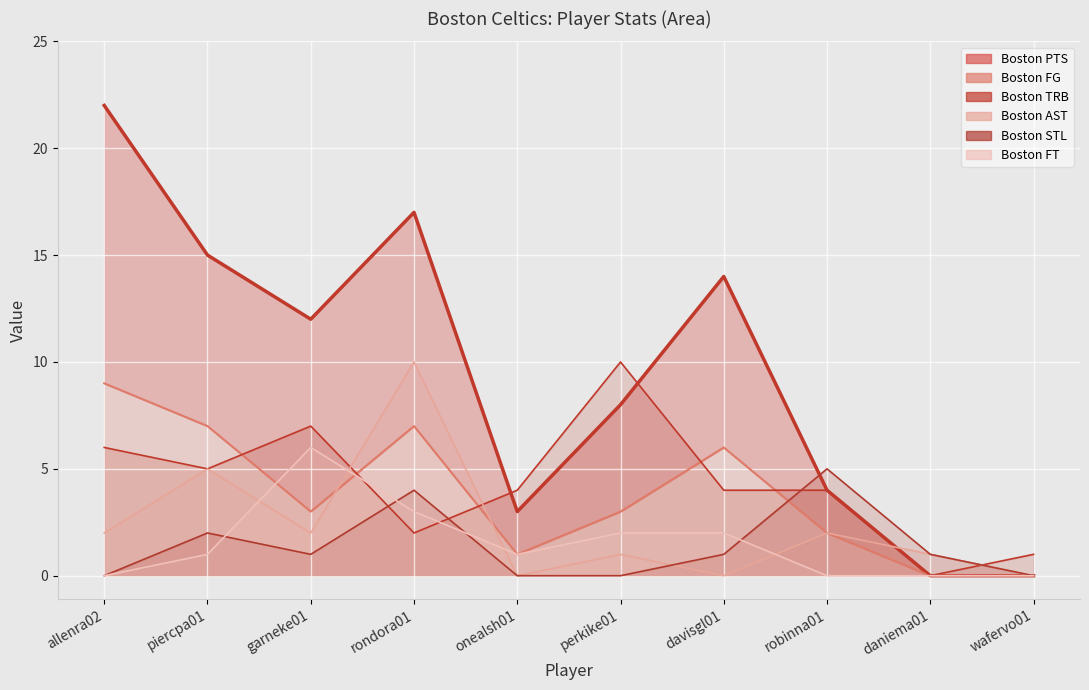

Which series has the largest total across all categories?

Boston PTS line